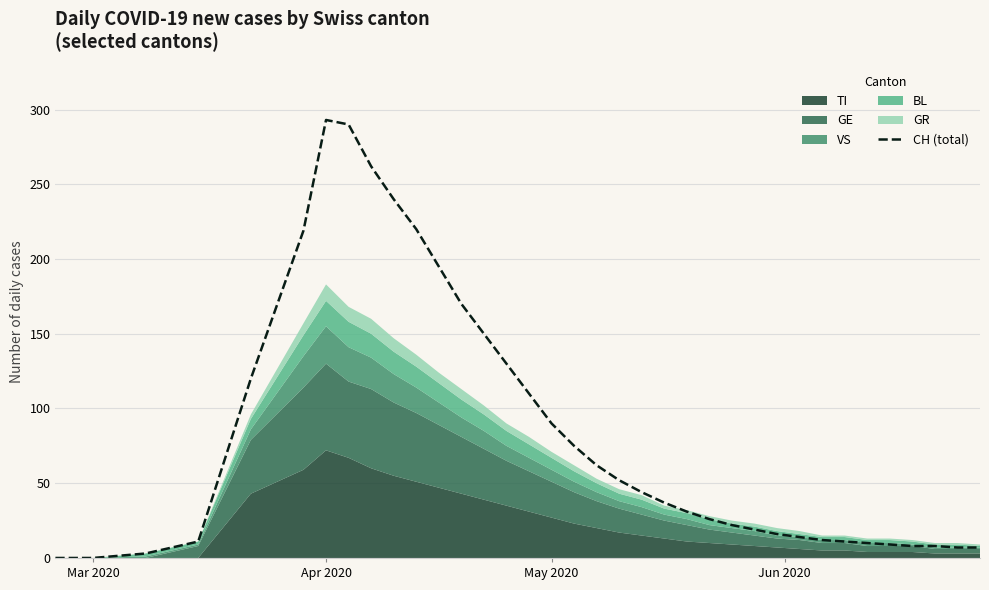

True or false: the data has more than 2 interior local peaks.

False